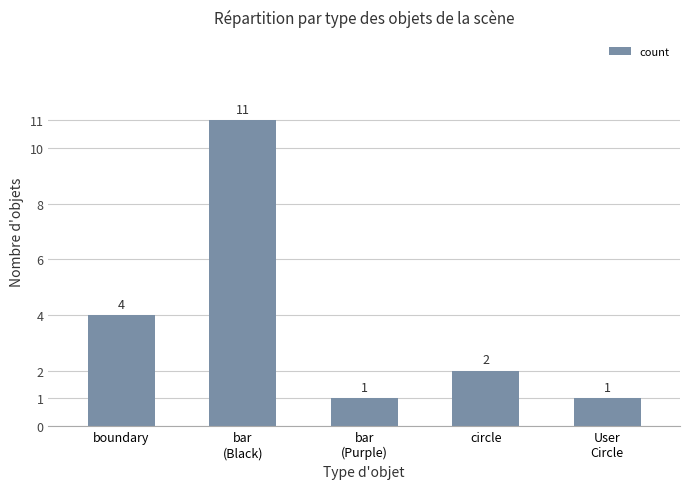

Which label corresponds to the largest value in the chart?

bar
(Black)